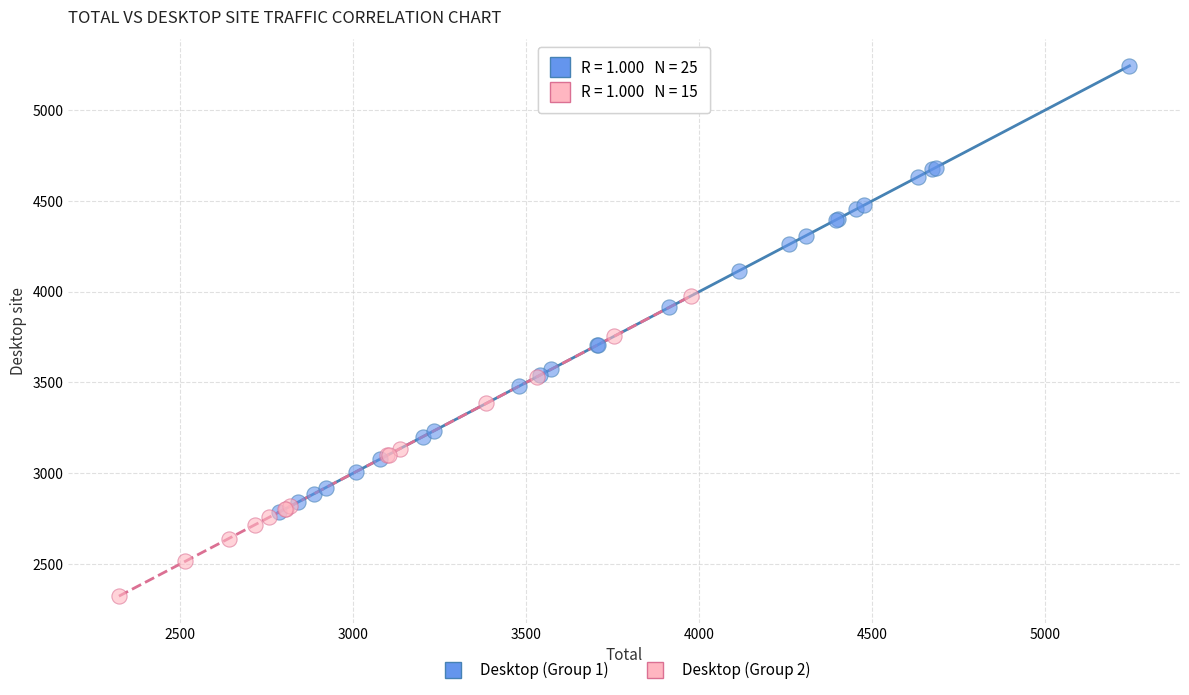

Which series has the widest spread of Y values?

Desktop (Group 1)